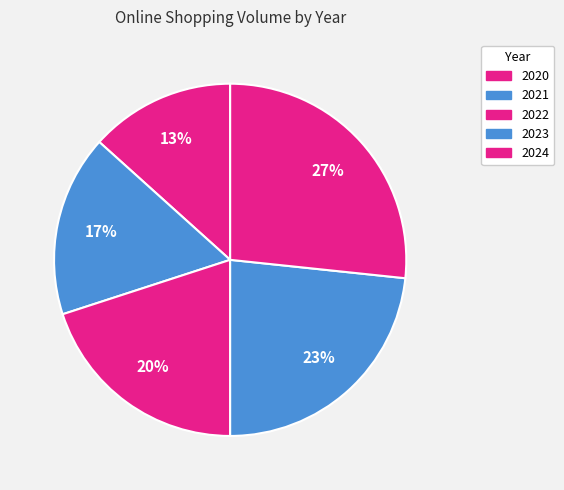

Count the number of slices in the pie.

5